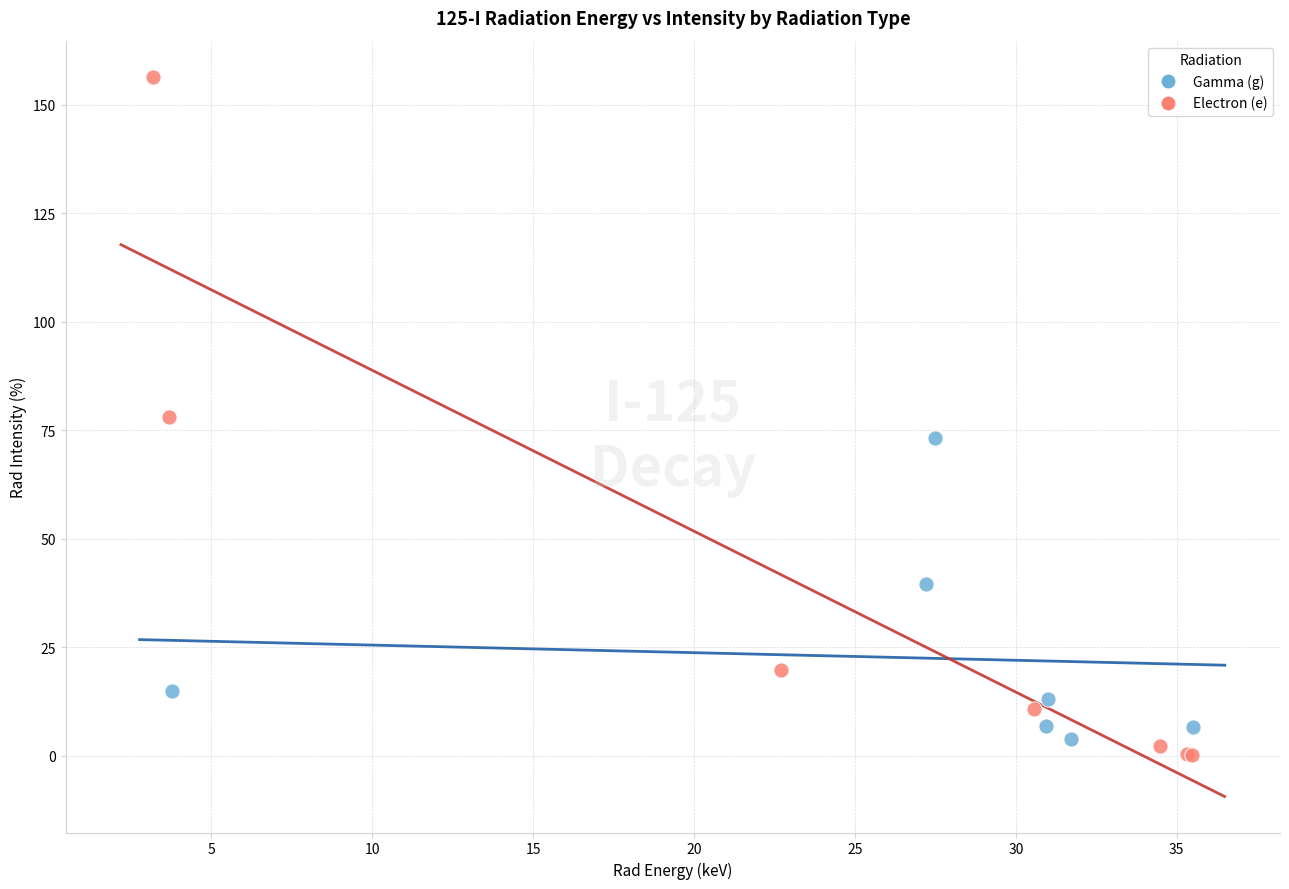

Which series contains the highest Y value?

Electron (e)